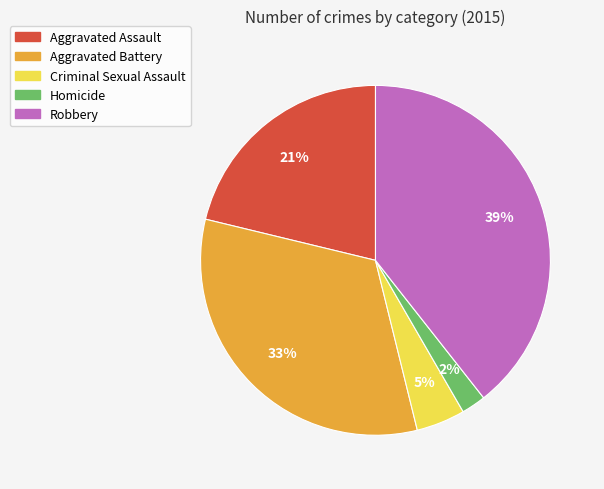

What percentage is the Aggravated Assault slice, to the nearest percent?

21%